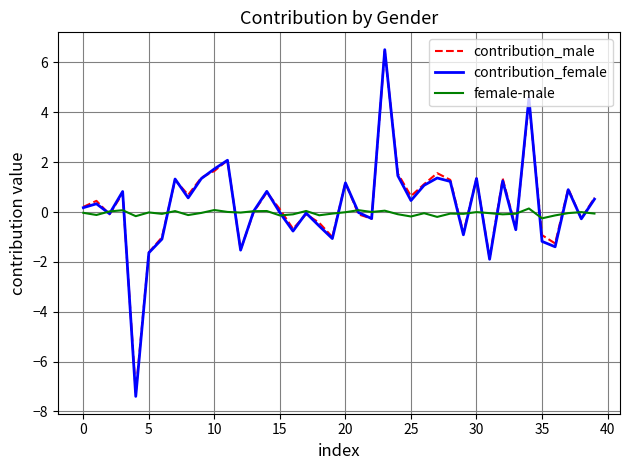

What is the maximum value shown in the chart?

6.5